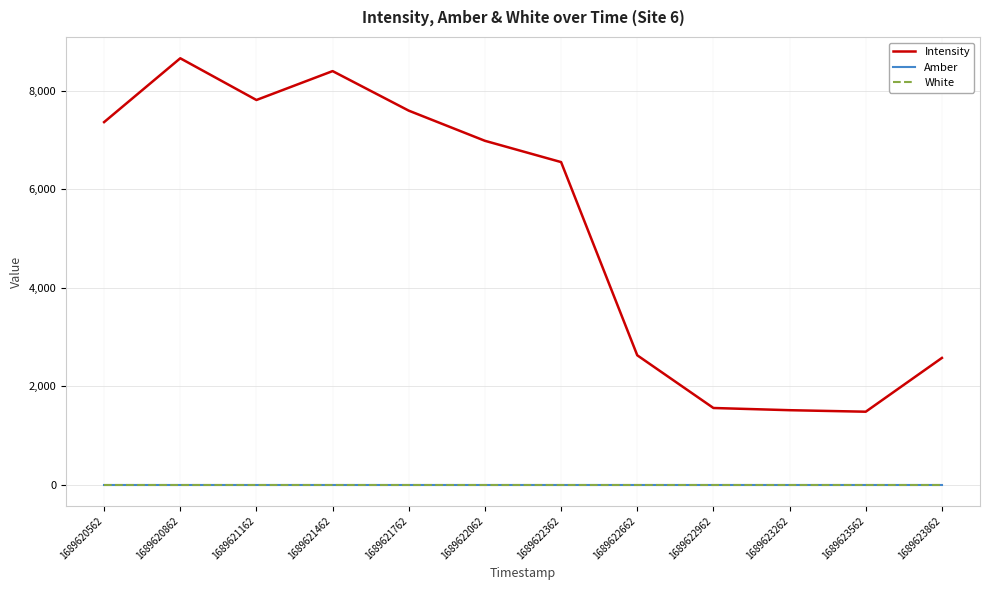

Between 1689621162 and 1689622362, which series saw the biggest shift?

Intensity